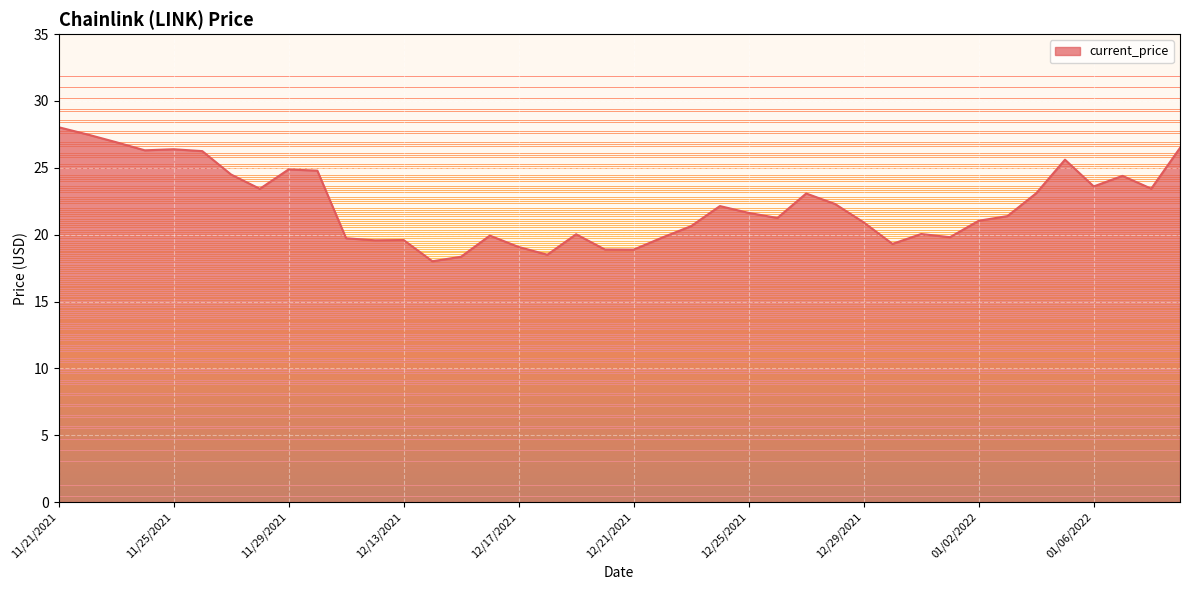

Does the chart display data point markers on the line(s)?

No